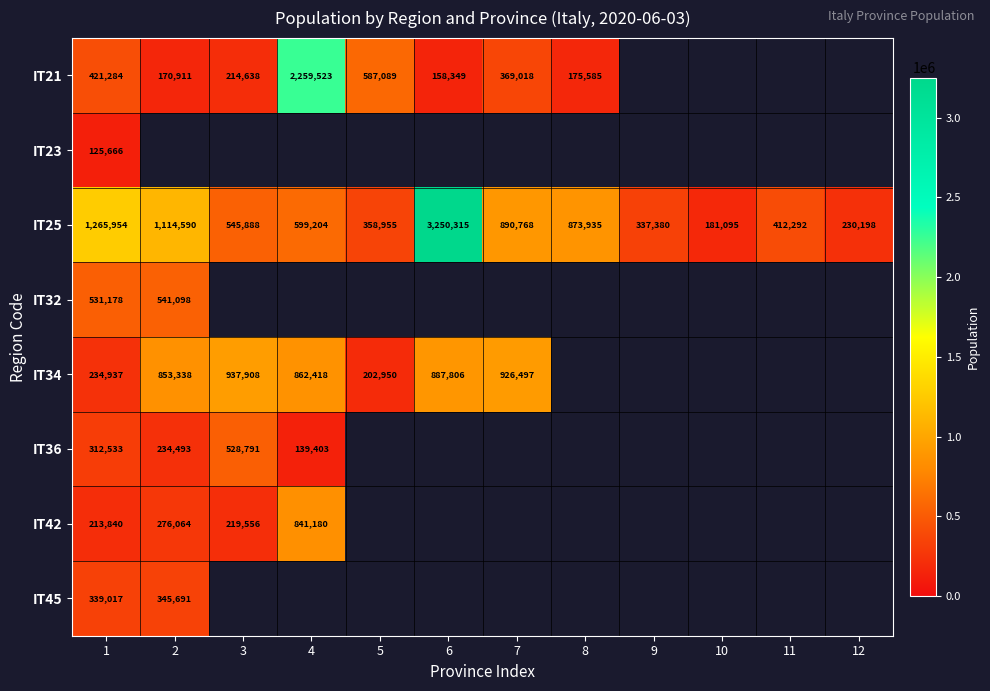

The IT21 series shows 369018 at 7. True or false?

True